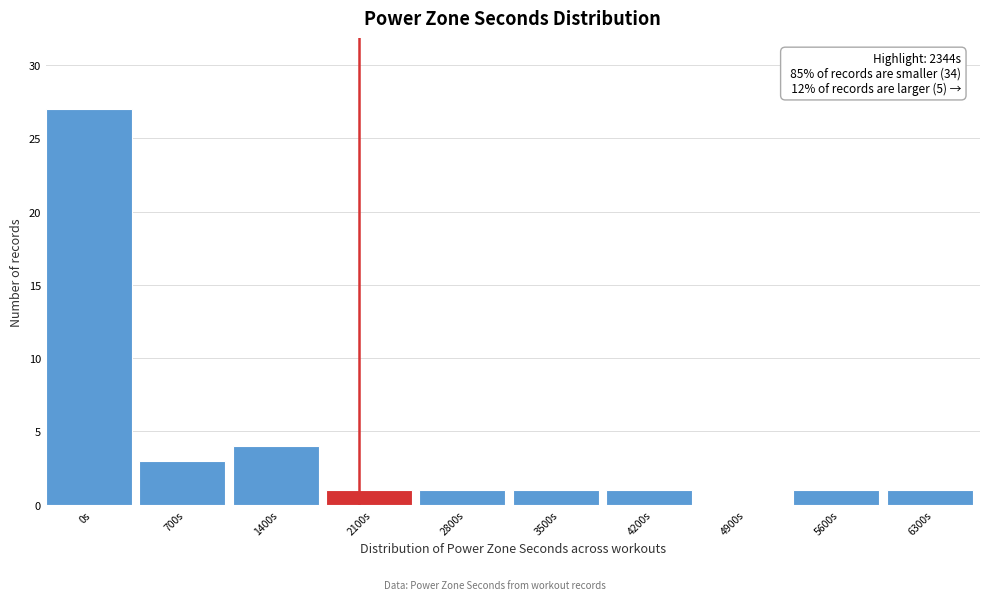

Reading left to right, extract all data points from this chart.

0s=27	700s=3	1400s=4	2100s=1	2800s=1	3500s=1	4200s=1	4900s=0	5600s=1	6300s=1